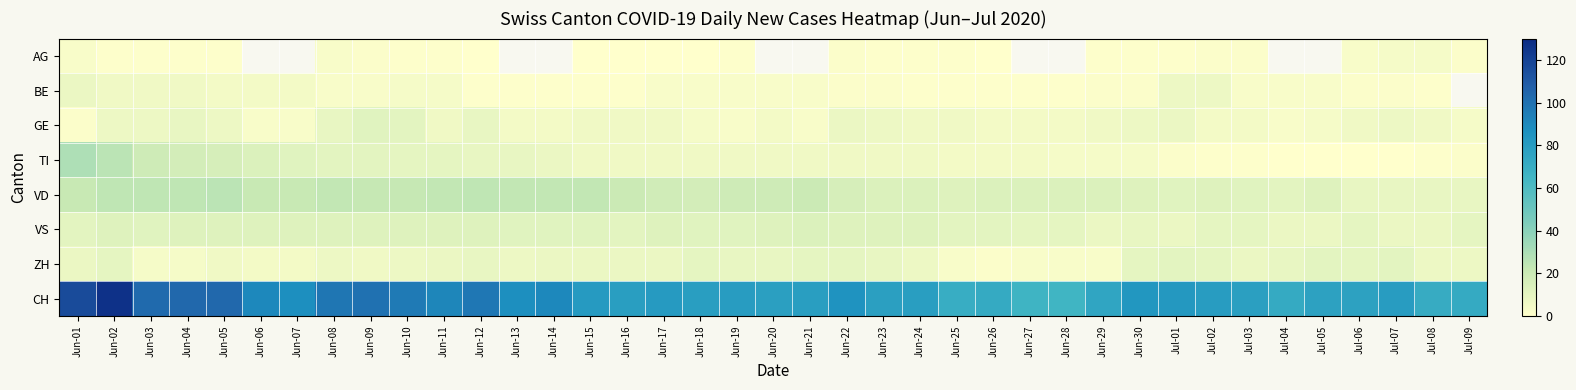

How many data points in BE are less than 3?

17